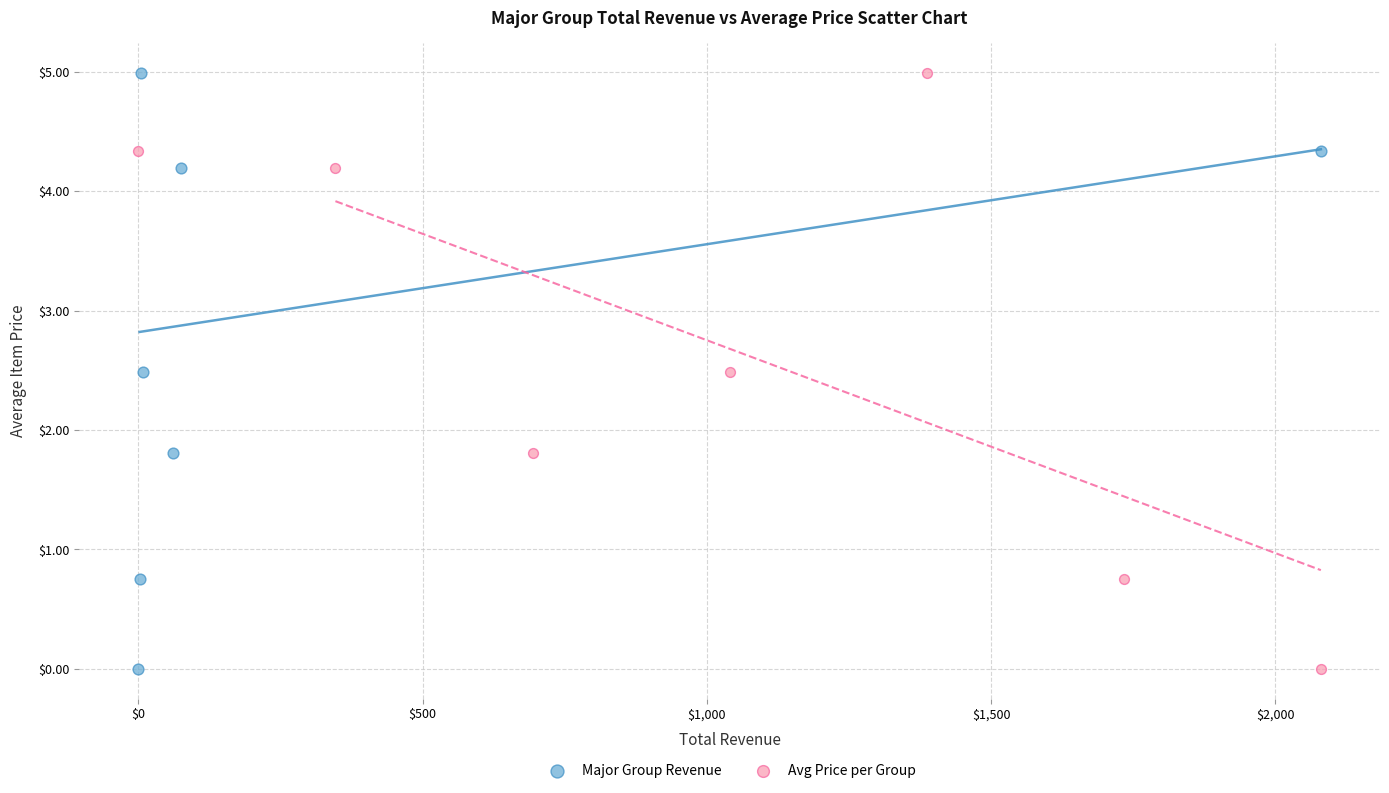

What are all the series names shown in the legend?

Major Group Revenue, Avg Price per Group